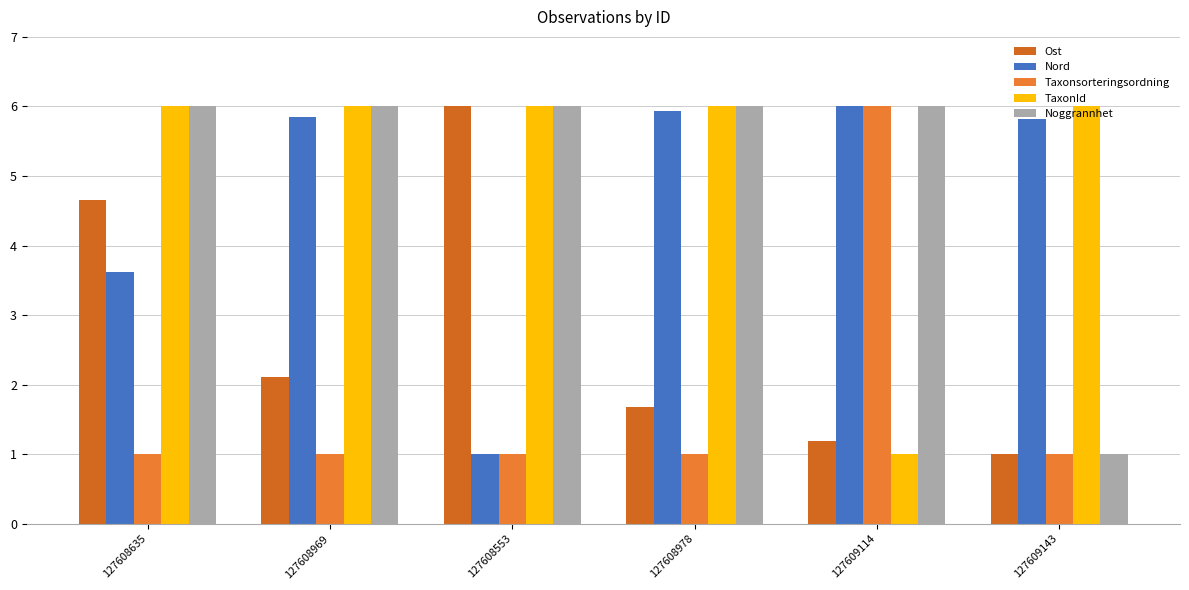

Reading right to left, list all the values displayed in this chart.

Ost: 127609143=1.0	127609114=1.2	127608978=1.7	127608553=6.0	127608969=2.1	127608635=4.7
Nord: 127609143=5.8	127609114=6.0	127608978=5.9	127608553=1.0	127608969=5.9	127608635=3.6
Taxonsorteringsordning: 127609143=1.0	127609114=6.0	127608978=1.0	127608553=1.0	127608969=1.0	127608635=1.0
TaxonId: 127609143=6.0	127609114=1.0	127608978=6.0	127608553=6.0	127608969=6.0	127608635=6.0
Noggrannhet: 127609143=1.0	127609114=6.0	127608978=6.0	127608553=6.0	127608969=6.0	127608635=6.0